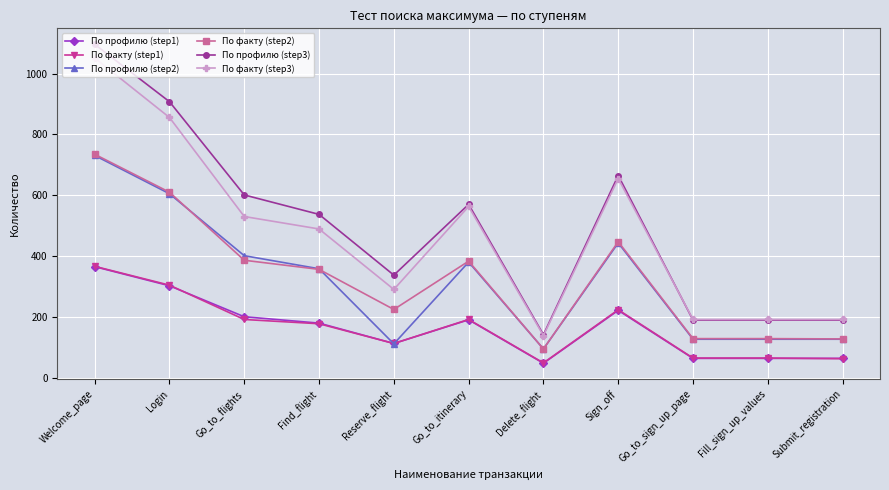

True or false: По профилю (step3) has a value of 570.0 at Go_to_itinerary.

True